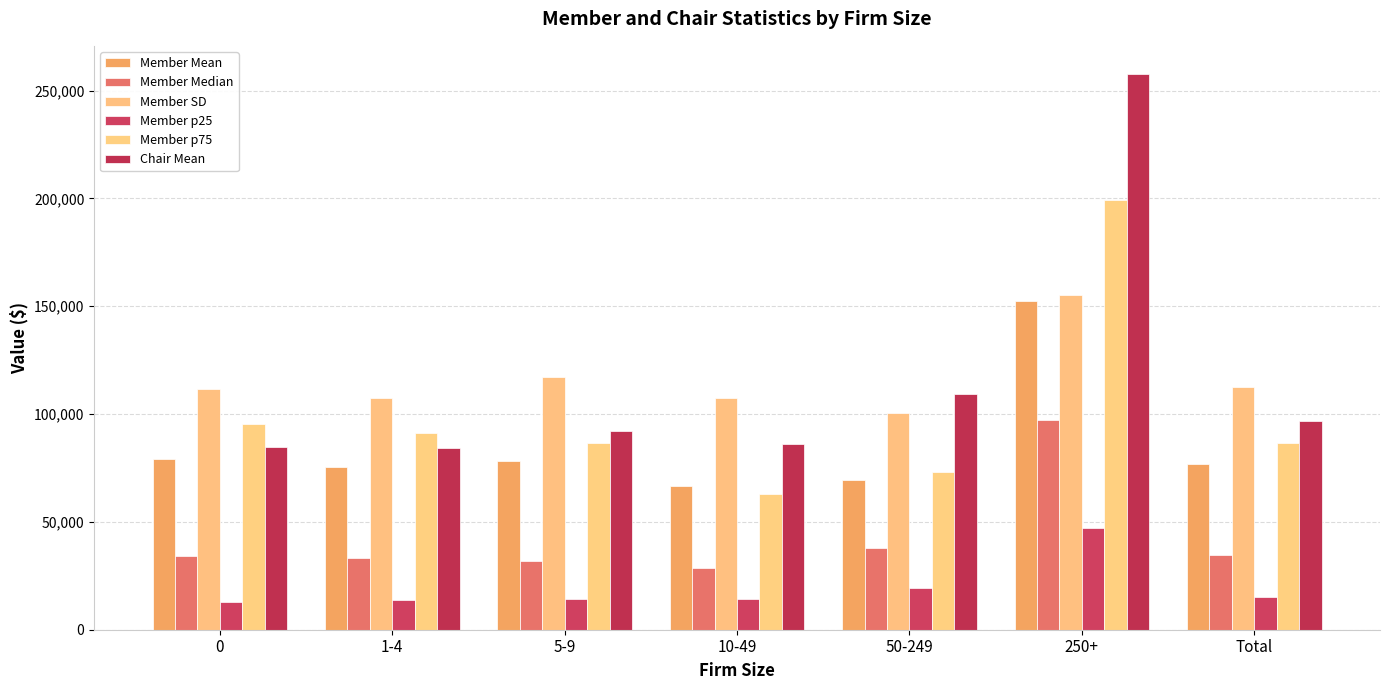

What is the spread (max minus min) of values at 250+?

210601.2